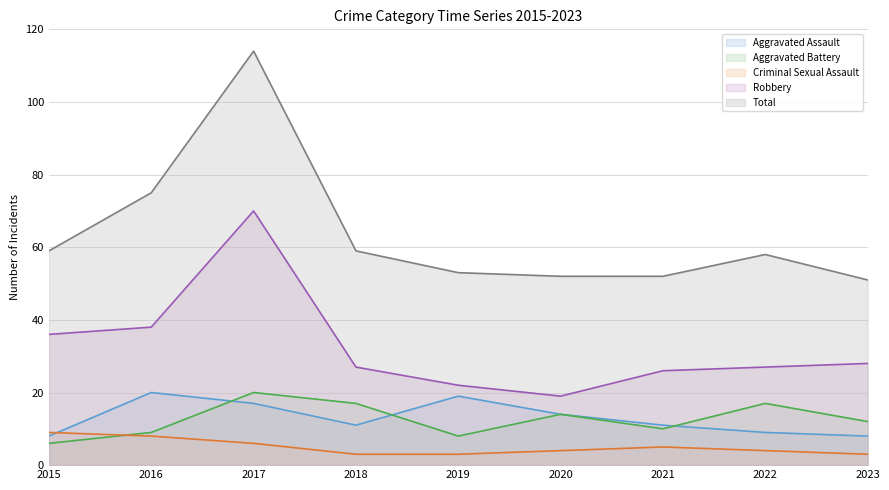

What is the value of the Robbery point at the 7th from the left?

26